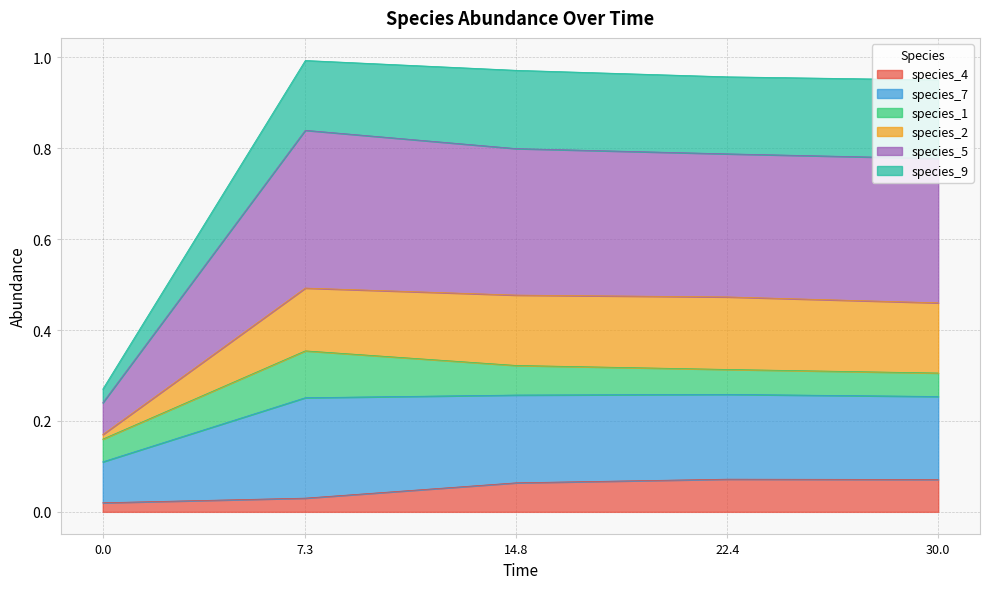

What is the spread (max minus min) of values at 30.0?

0.9